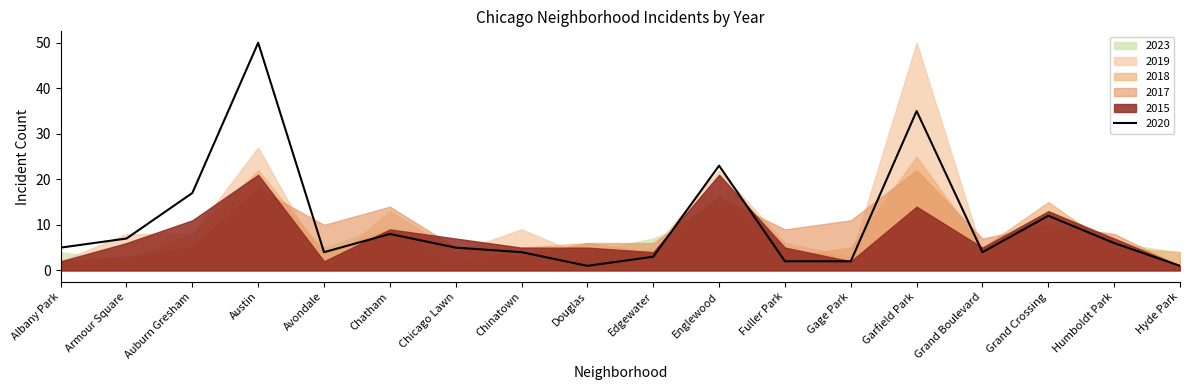

Which series has the largest total across all categories?

2020